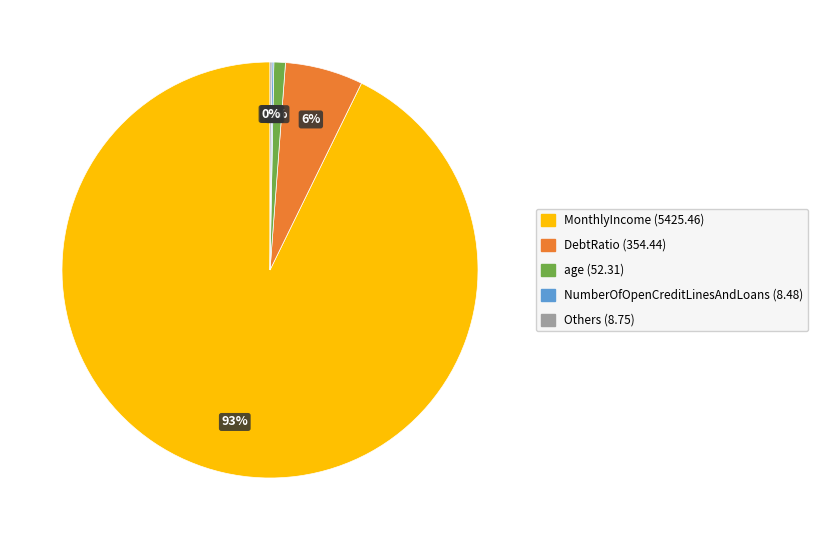

Is there any slice that represents more than half of the pie?

Yes